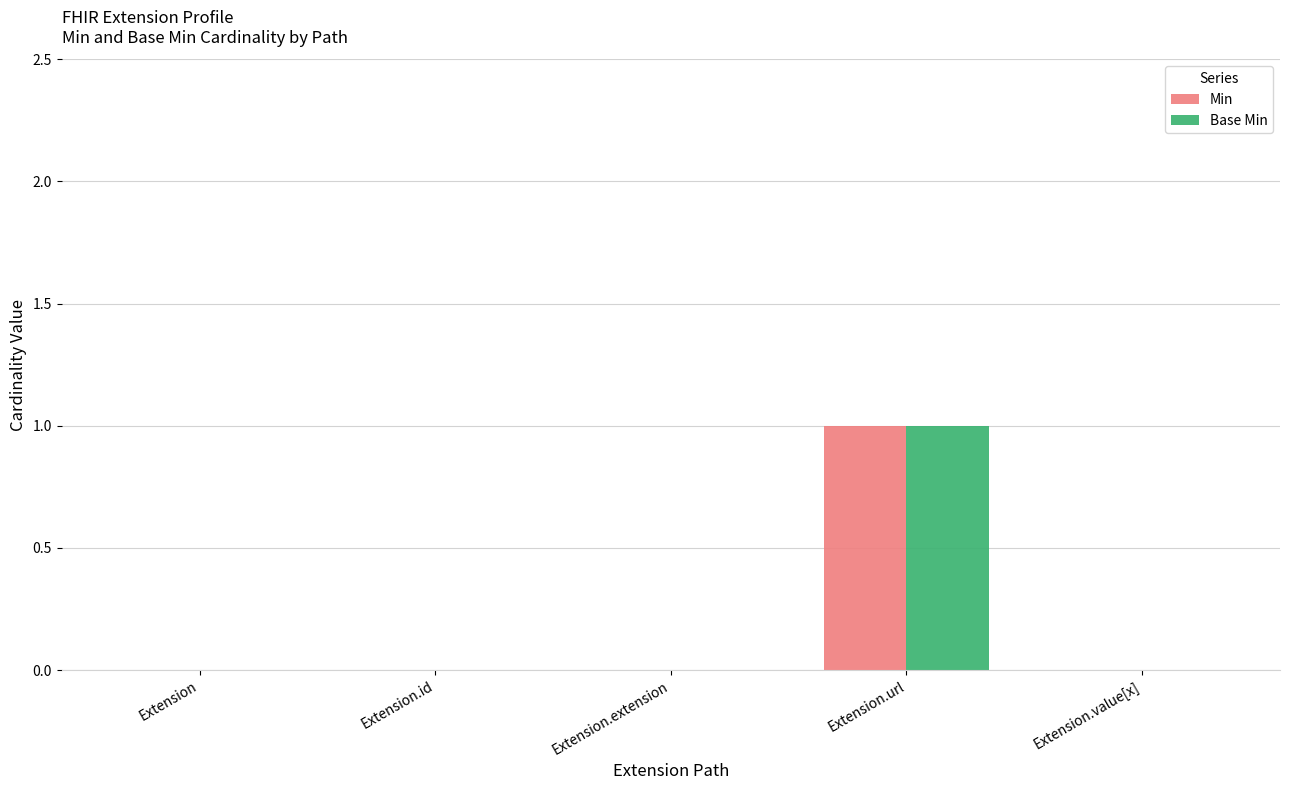

Reading left to right, extract all data points from this chart.

Min: Extension=0	Extension.id=0	Extension.extension=0	Extension.url=1	Extension.value[x]=0
Base Min: Extension=0	Extension.id=0	Extension.extension=0	Extension.url=1	Extension.value[x]=0